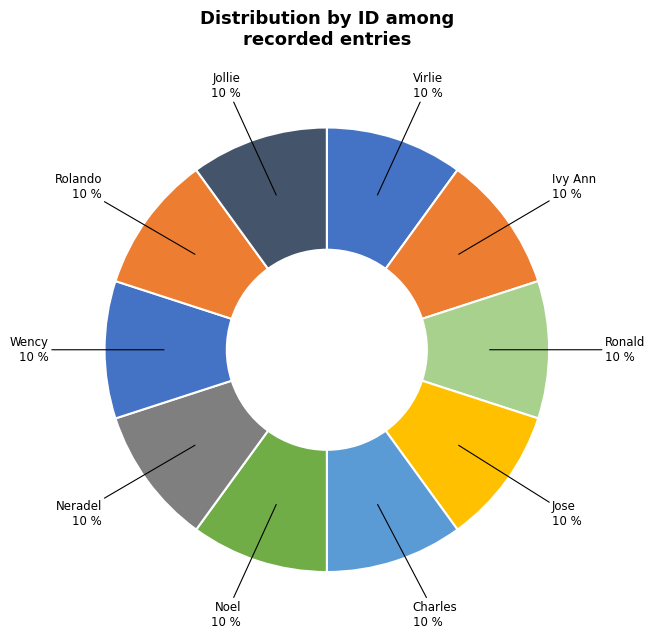

Combined, do Ivy Ann and Jose account for over 50%?

No